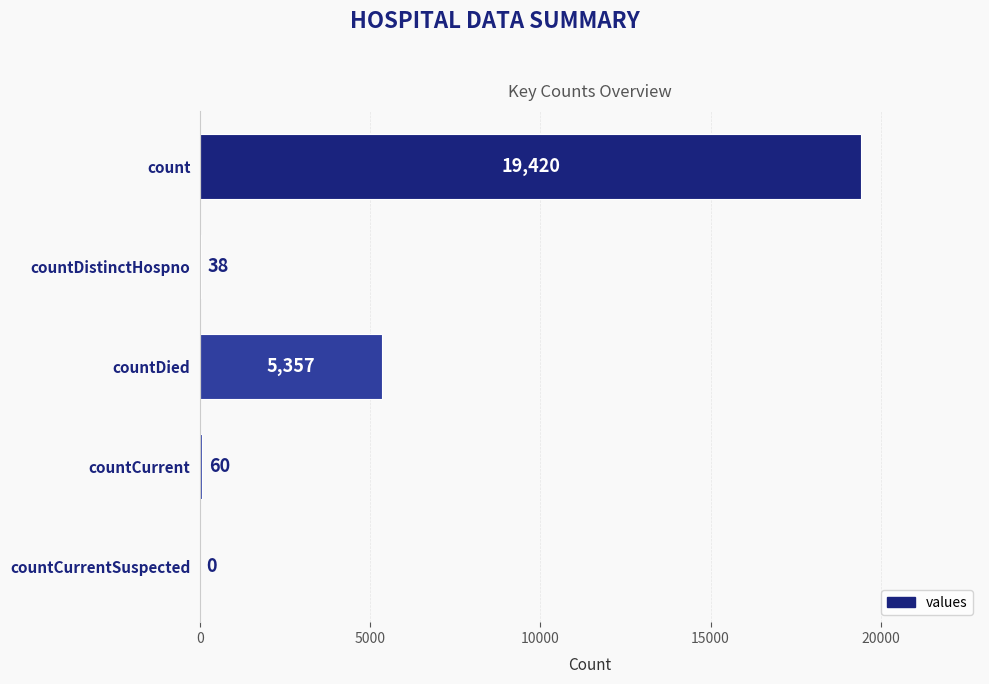

How many values are above zero?

4